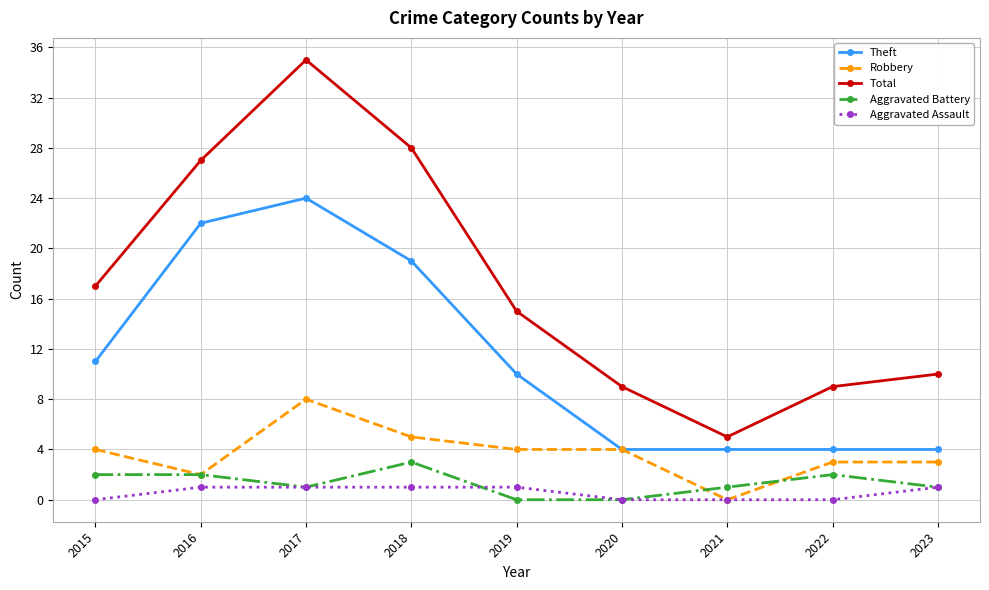

True or false: Theft has a value of 14 at 2019.

False